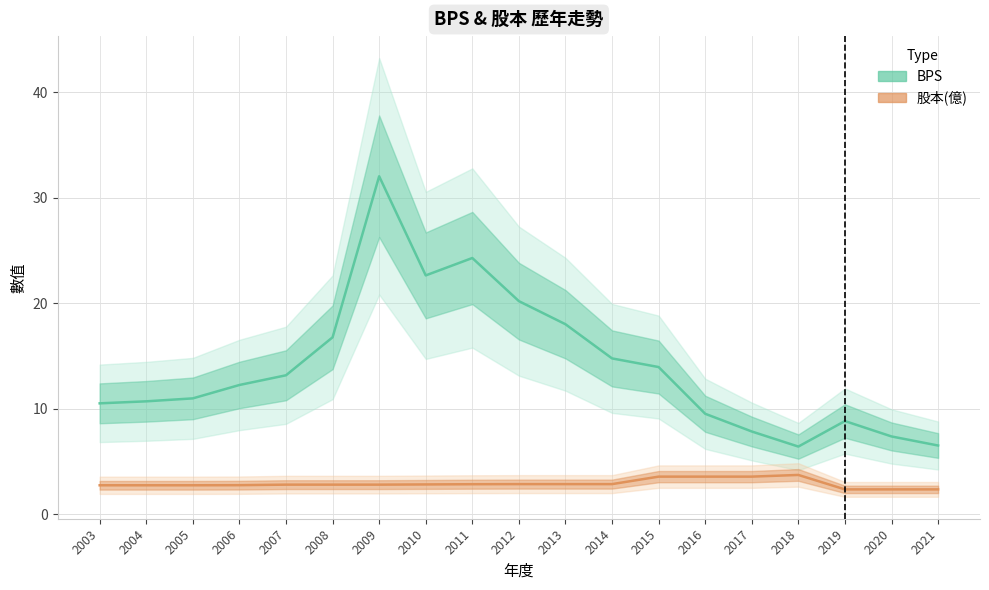

Rank the series by their average value, from highest to lowest.

BPS, 股本